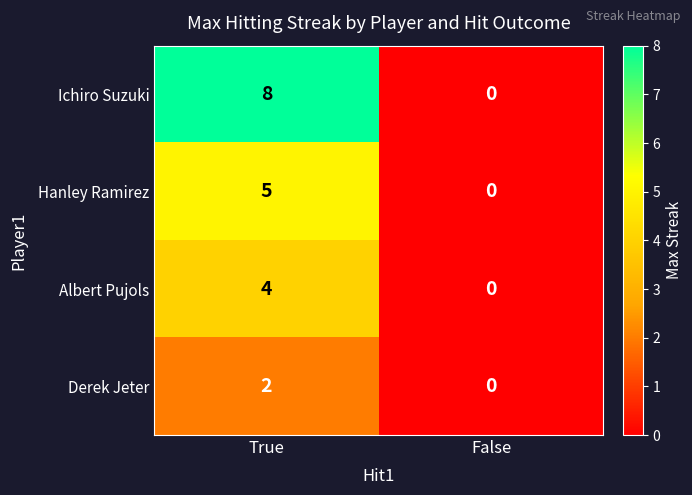

True or false: Albert Pujols has a value of -3 at False.

False